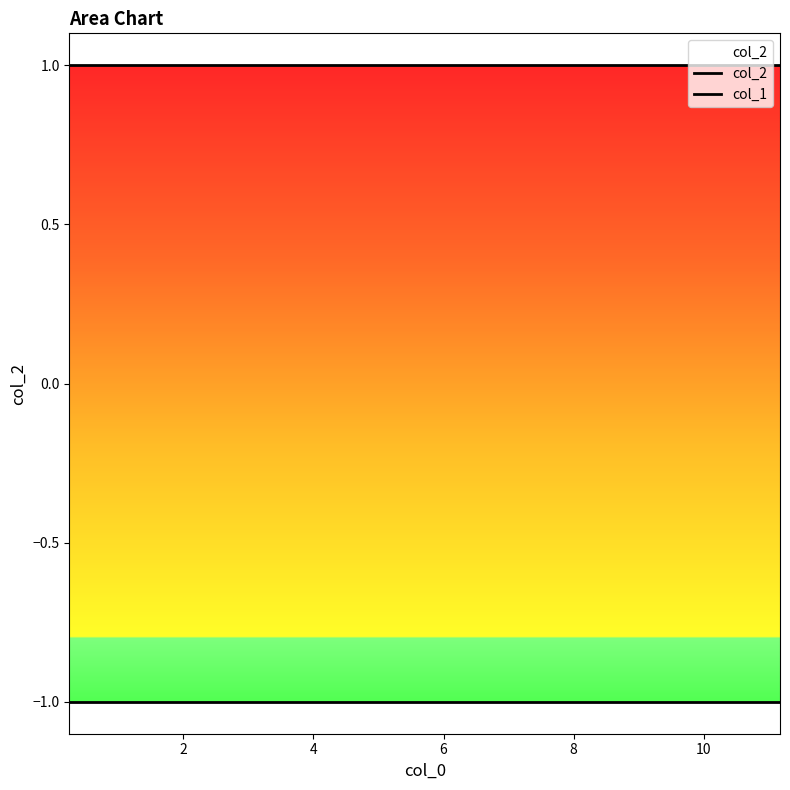

True or false: col_1 and col_2 cross at least once.

False